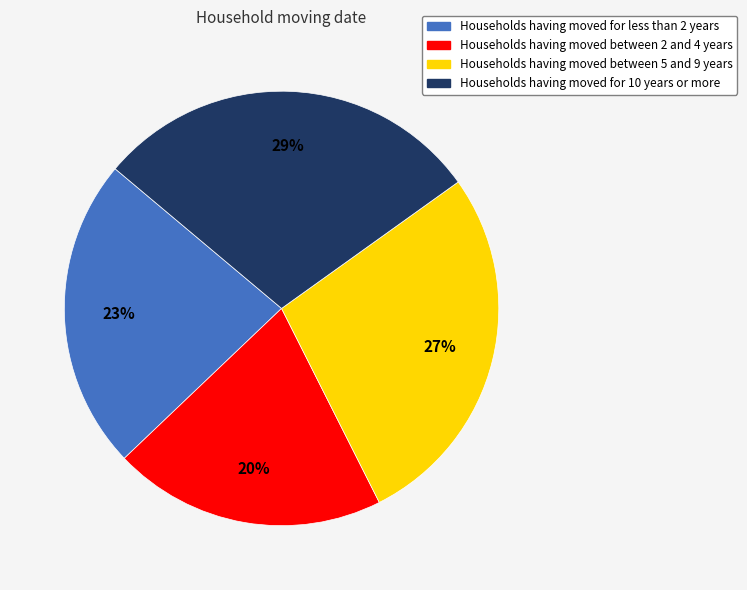

Is there a majority slice in this chart?

No